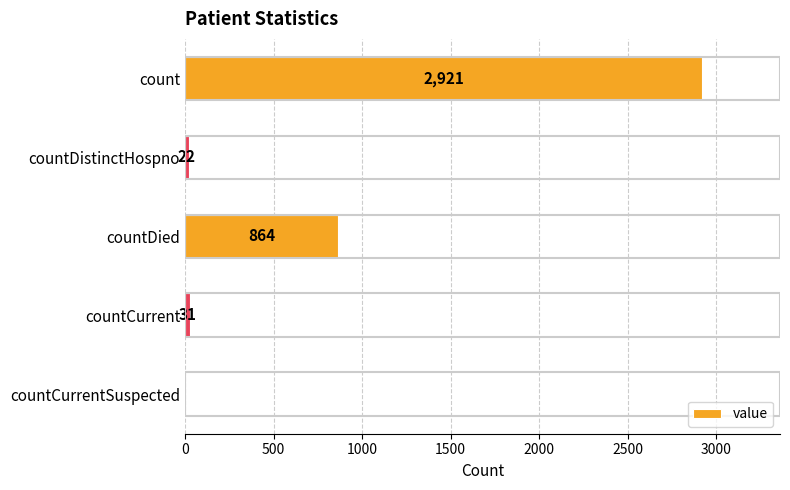

Between countCurrentSuspected and count, which is larger?

count